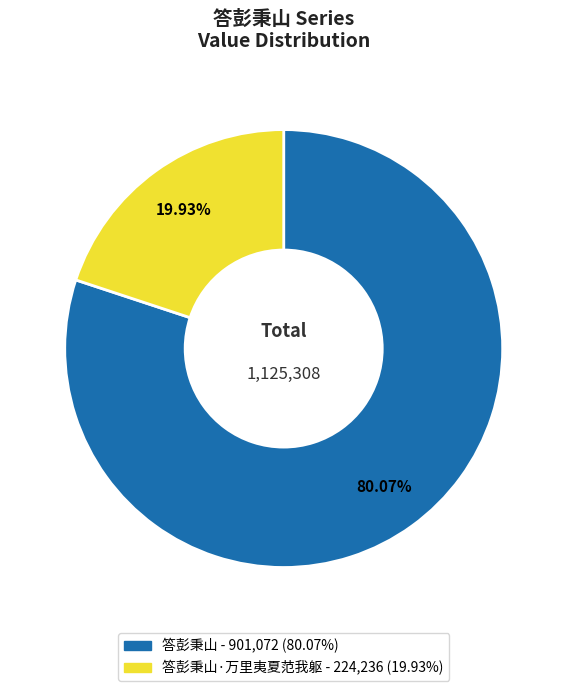

Does any single category account for the majority?

Yes